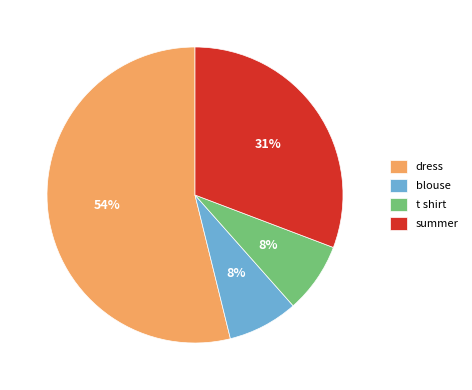

Which has a higher value, summer or dress?

dress